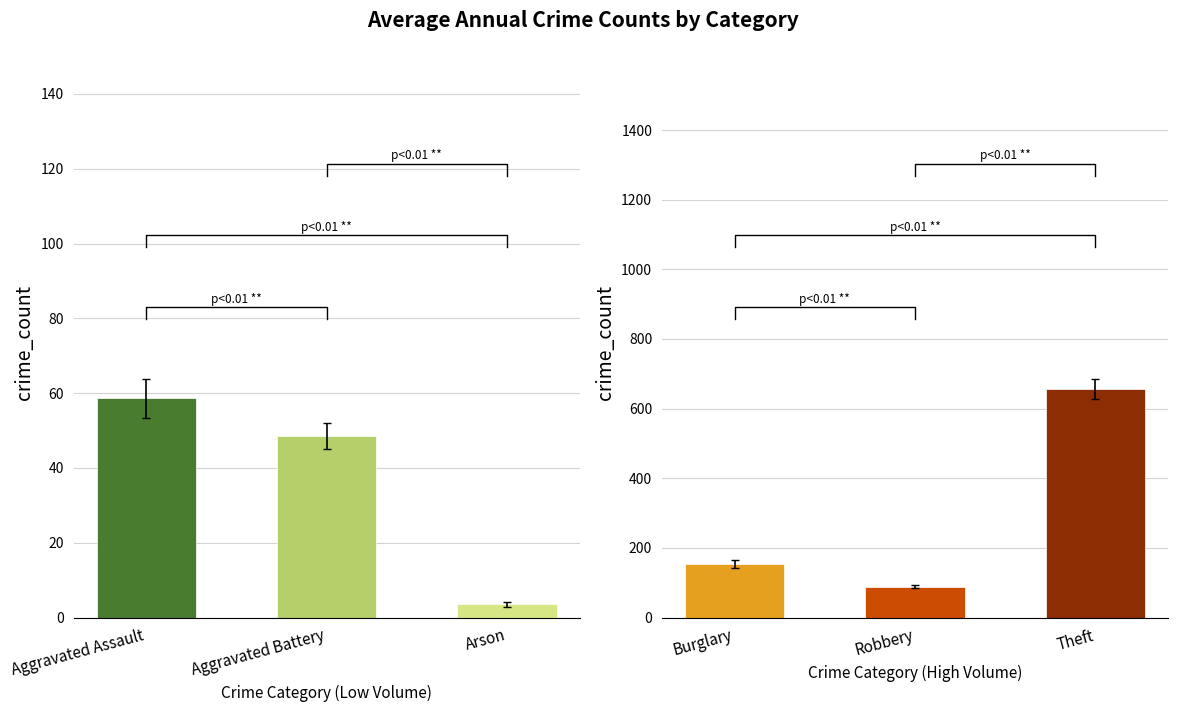

What is the difference between the second highest and second lowest values in the Aggravated Assault series?

30